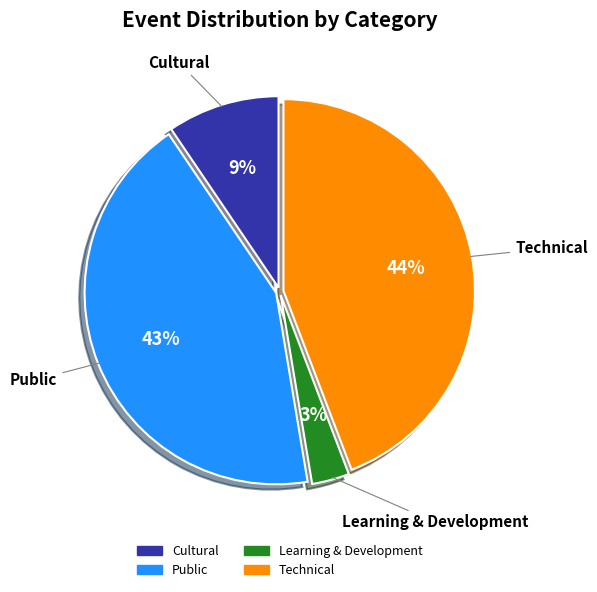

Which category has the smallest portion of the pie?

Learning & Development